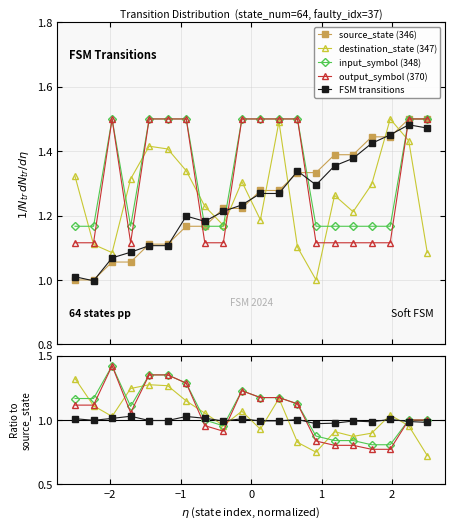

What is the average value of the input_symbol_a series?

1.3